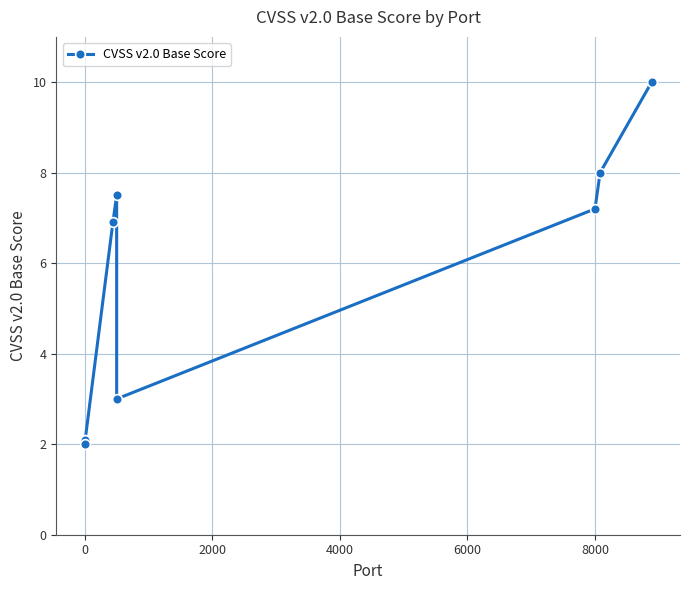

What is the smallest value displayed?

2.0